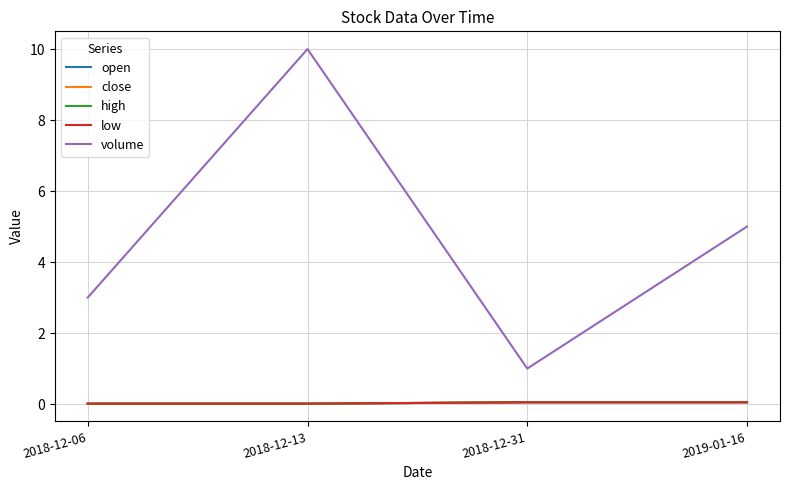

Where is open nearest to the value 0?

2018-12-06